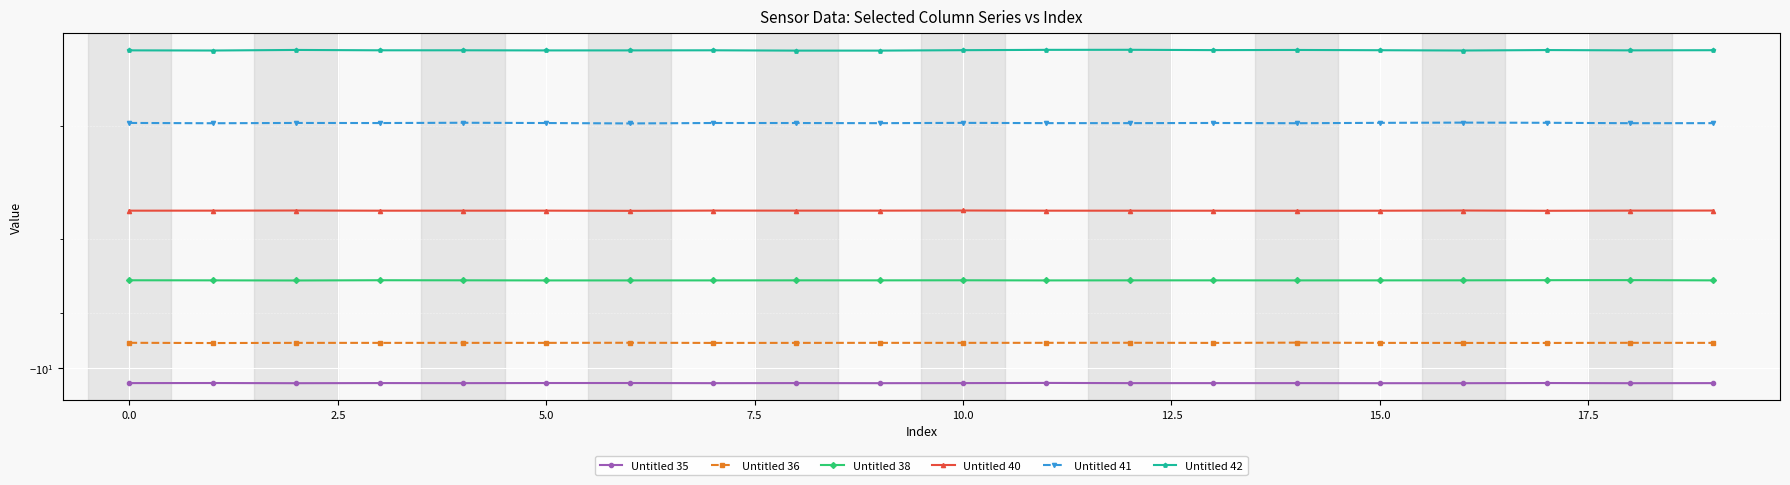

Rank the series at 5.0 from lowest to highest value.

Untitled 35, Untitled 36, Untitled 38, Untitled 40, Untitled 41, Untitled 42